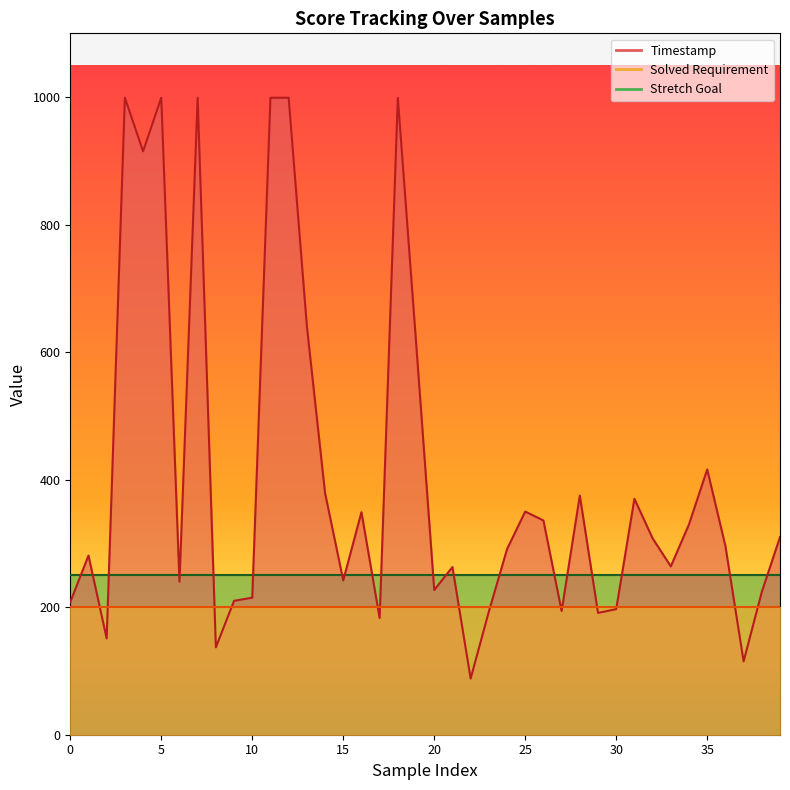

True or false: Stretch Goal and Solved Requirement cross at least once.

False